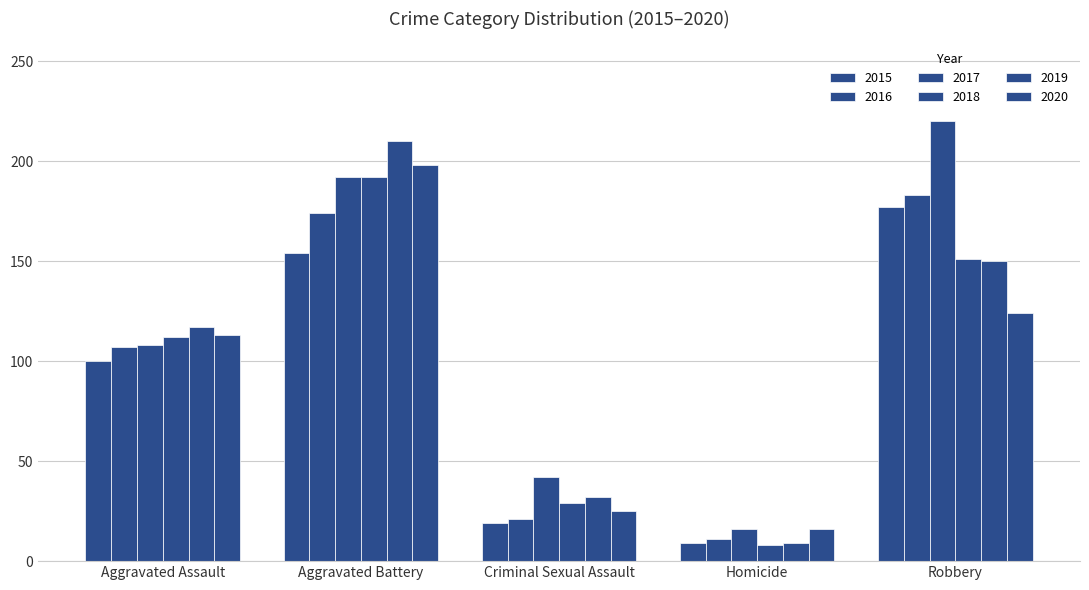

At which category is the sum across all series the highest?

Aggravated Battery